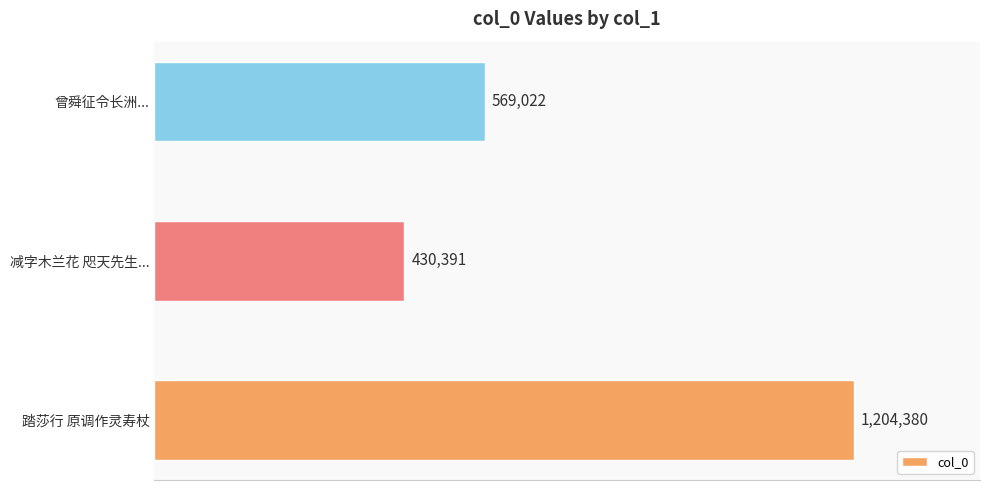

Does the chart contain any negative values?

No